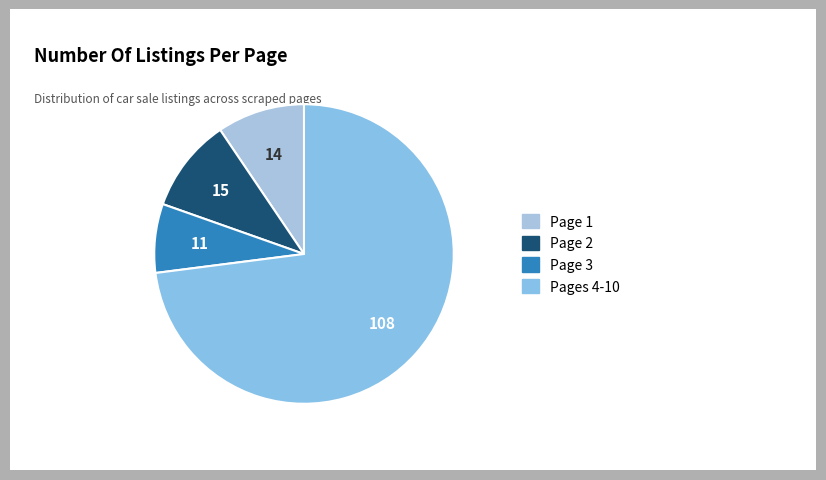

The Page 3 slice represents 7% of the pie. True or false?

True